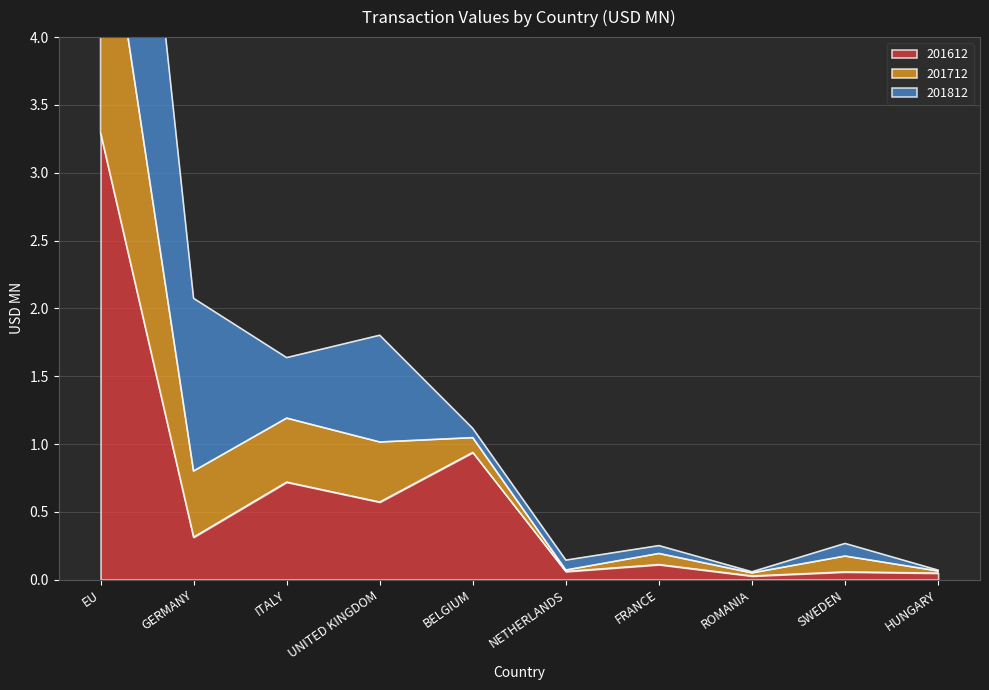

What is the total value across all series at ROMANIA?

0.1